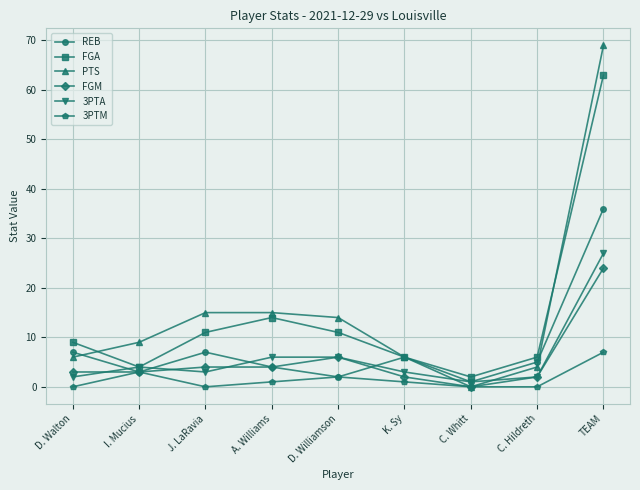

Is the value of REB at D. Williamson greater than the value of FGA at A. Williams?

No